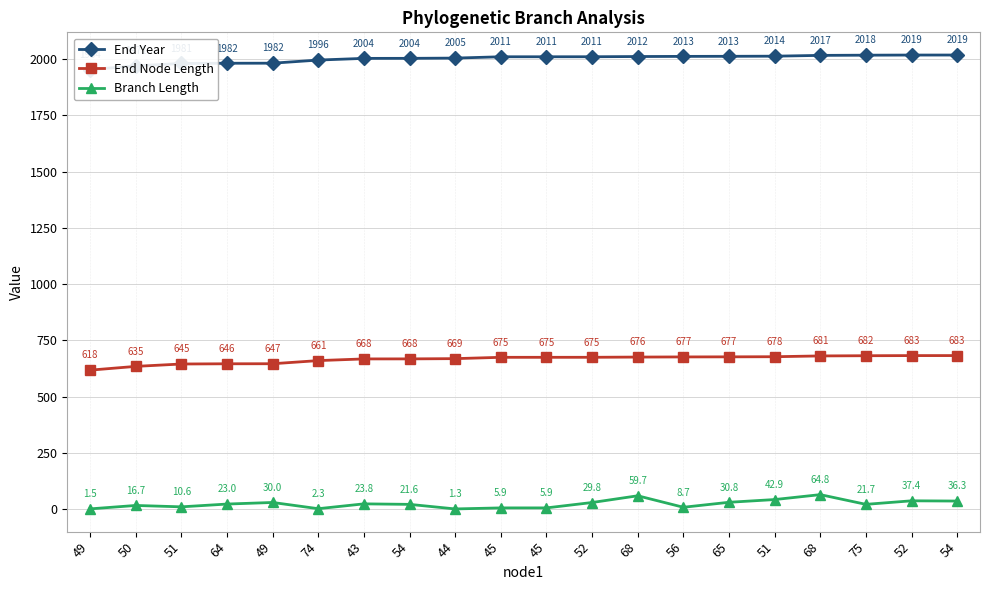

Which has a higher value, 75 or 49?

75